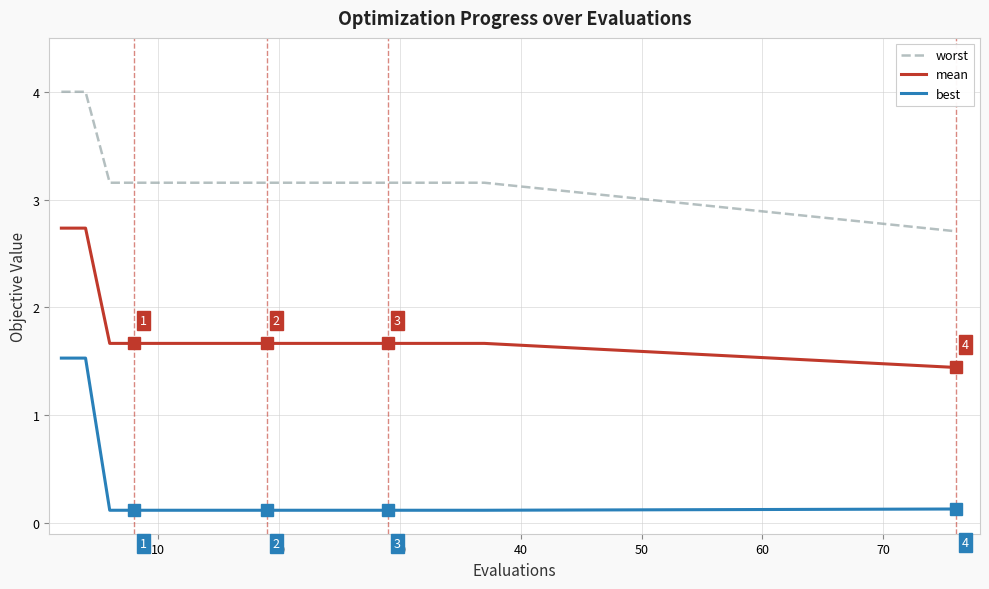

Which series has the widest spread of values?

best